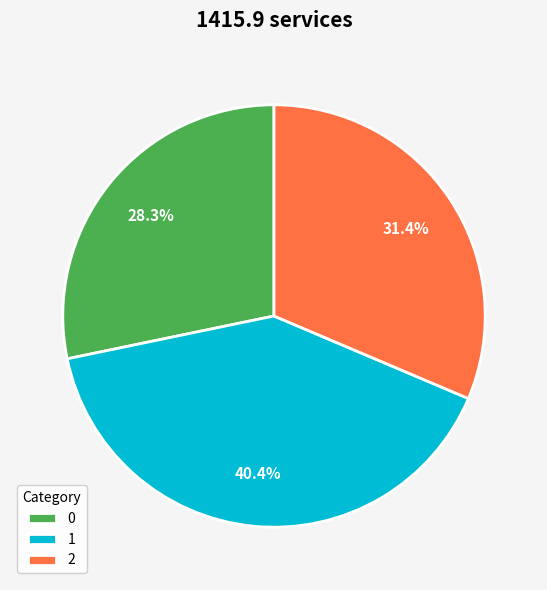

Between 0 and 1, which is larger?

1